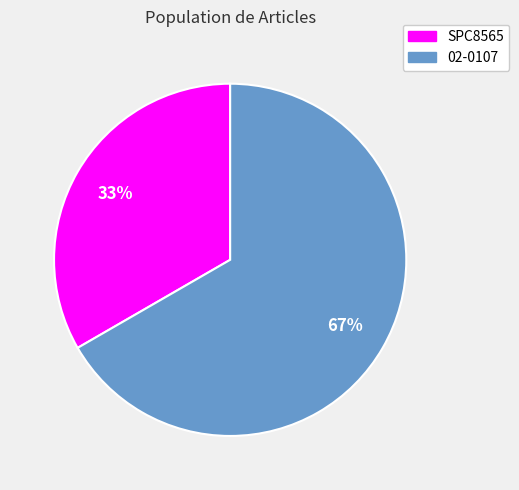

Which slice is the largest?

02-0107